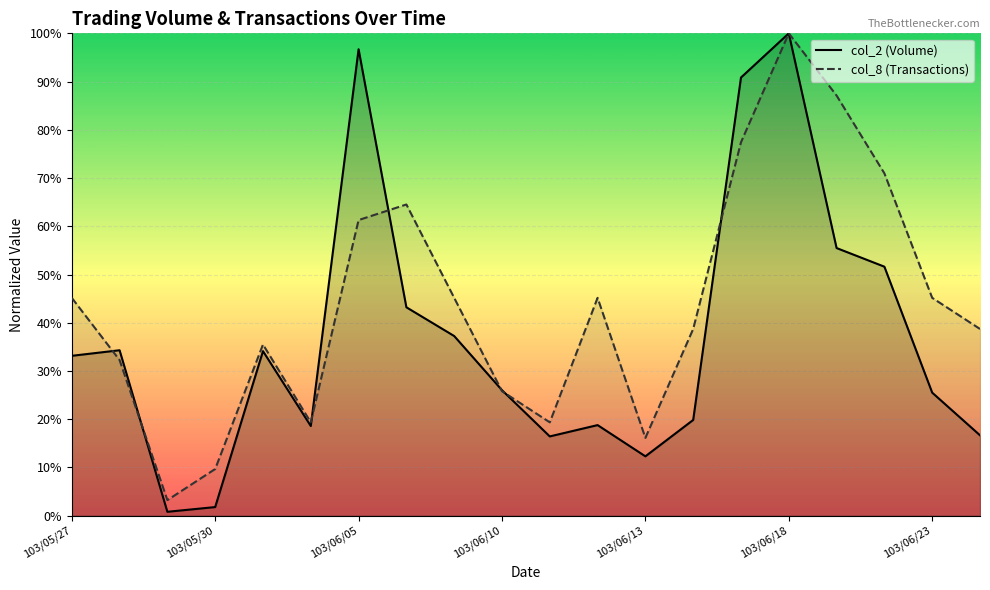

How many series are shown in this chart?

2